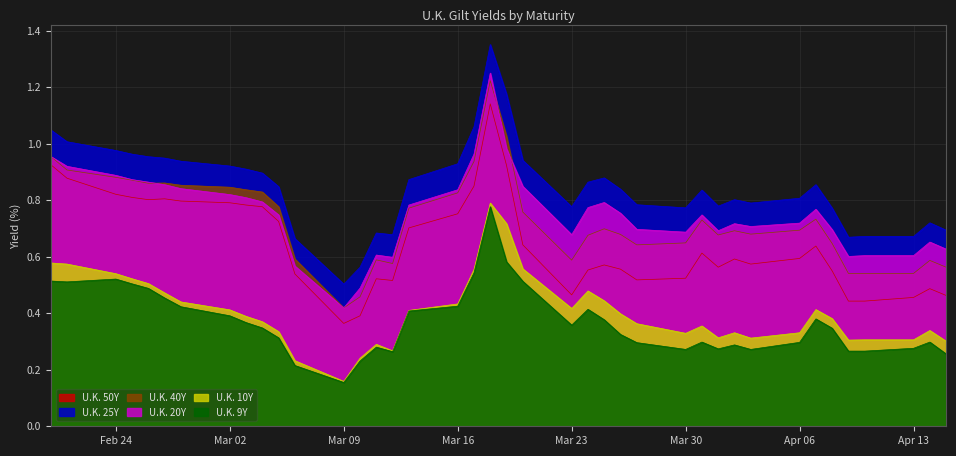

Which category has the lowest value across all series?

Mar 09